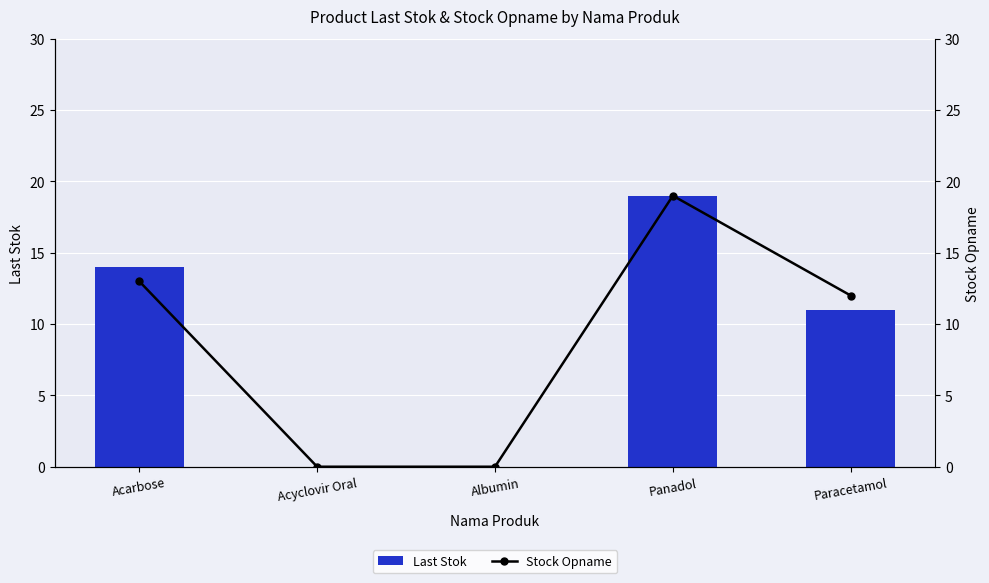

What position from the right is Acarbose?

5